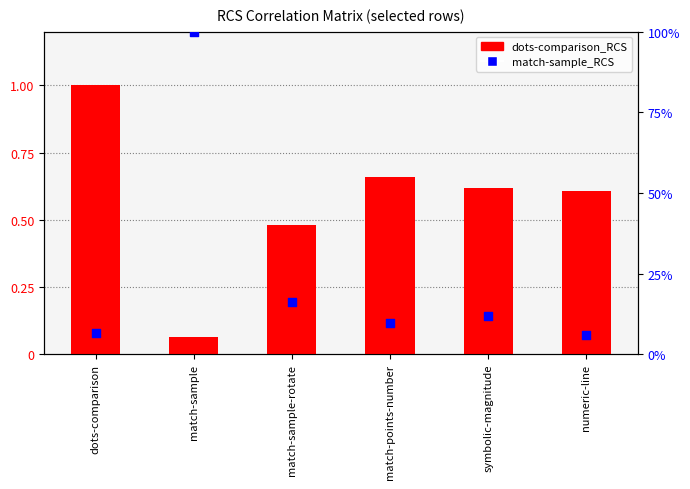

Is the value of dots-comparison_RCS at match-points-number greater than the value of match-sample_RCS at numeric-line?

Yes